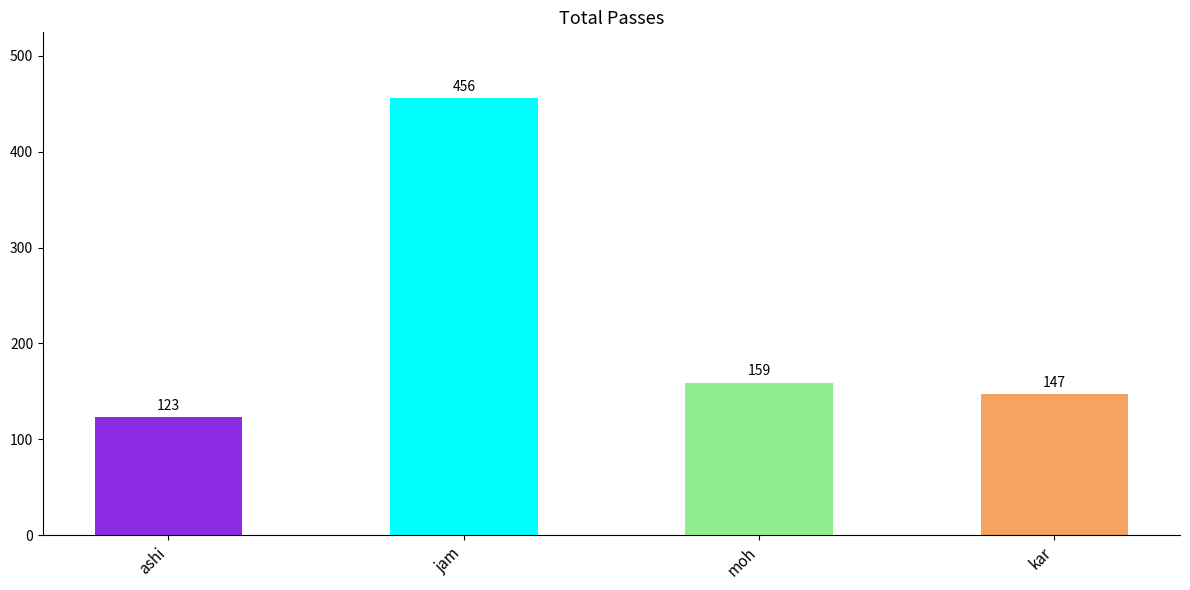

Rank the categories by value from highest to lowest.

jam, moh, kar, ashi